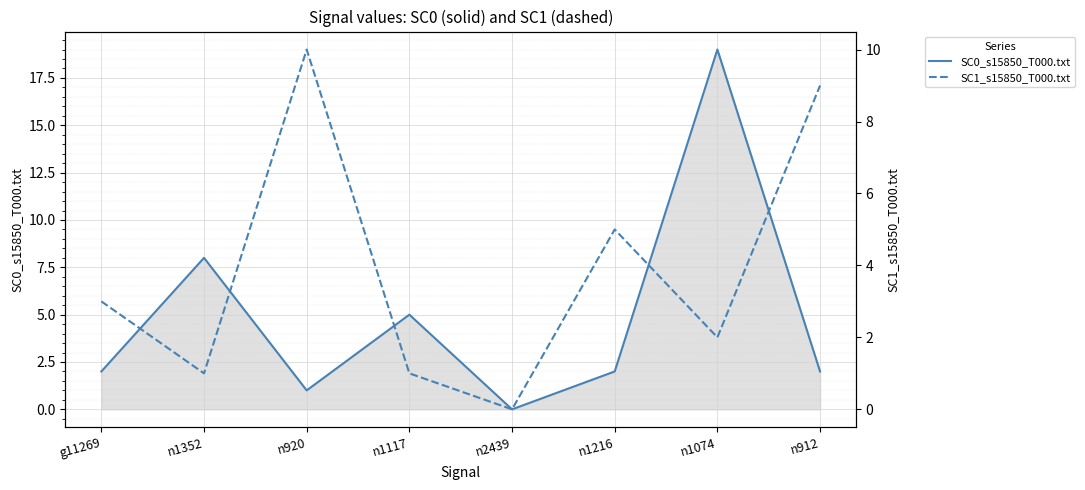

Where is SC1_s15850_T000.txt nearest to the value 5?

n1216